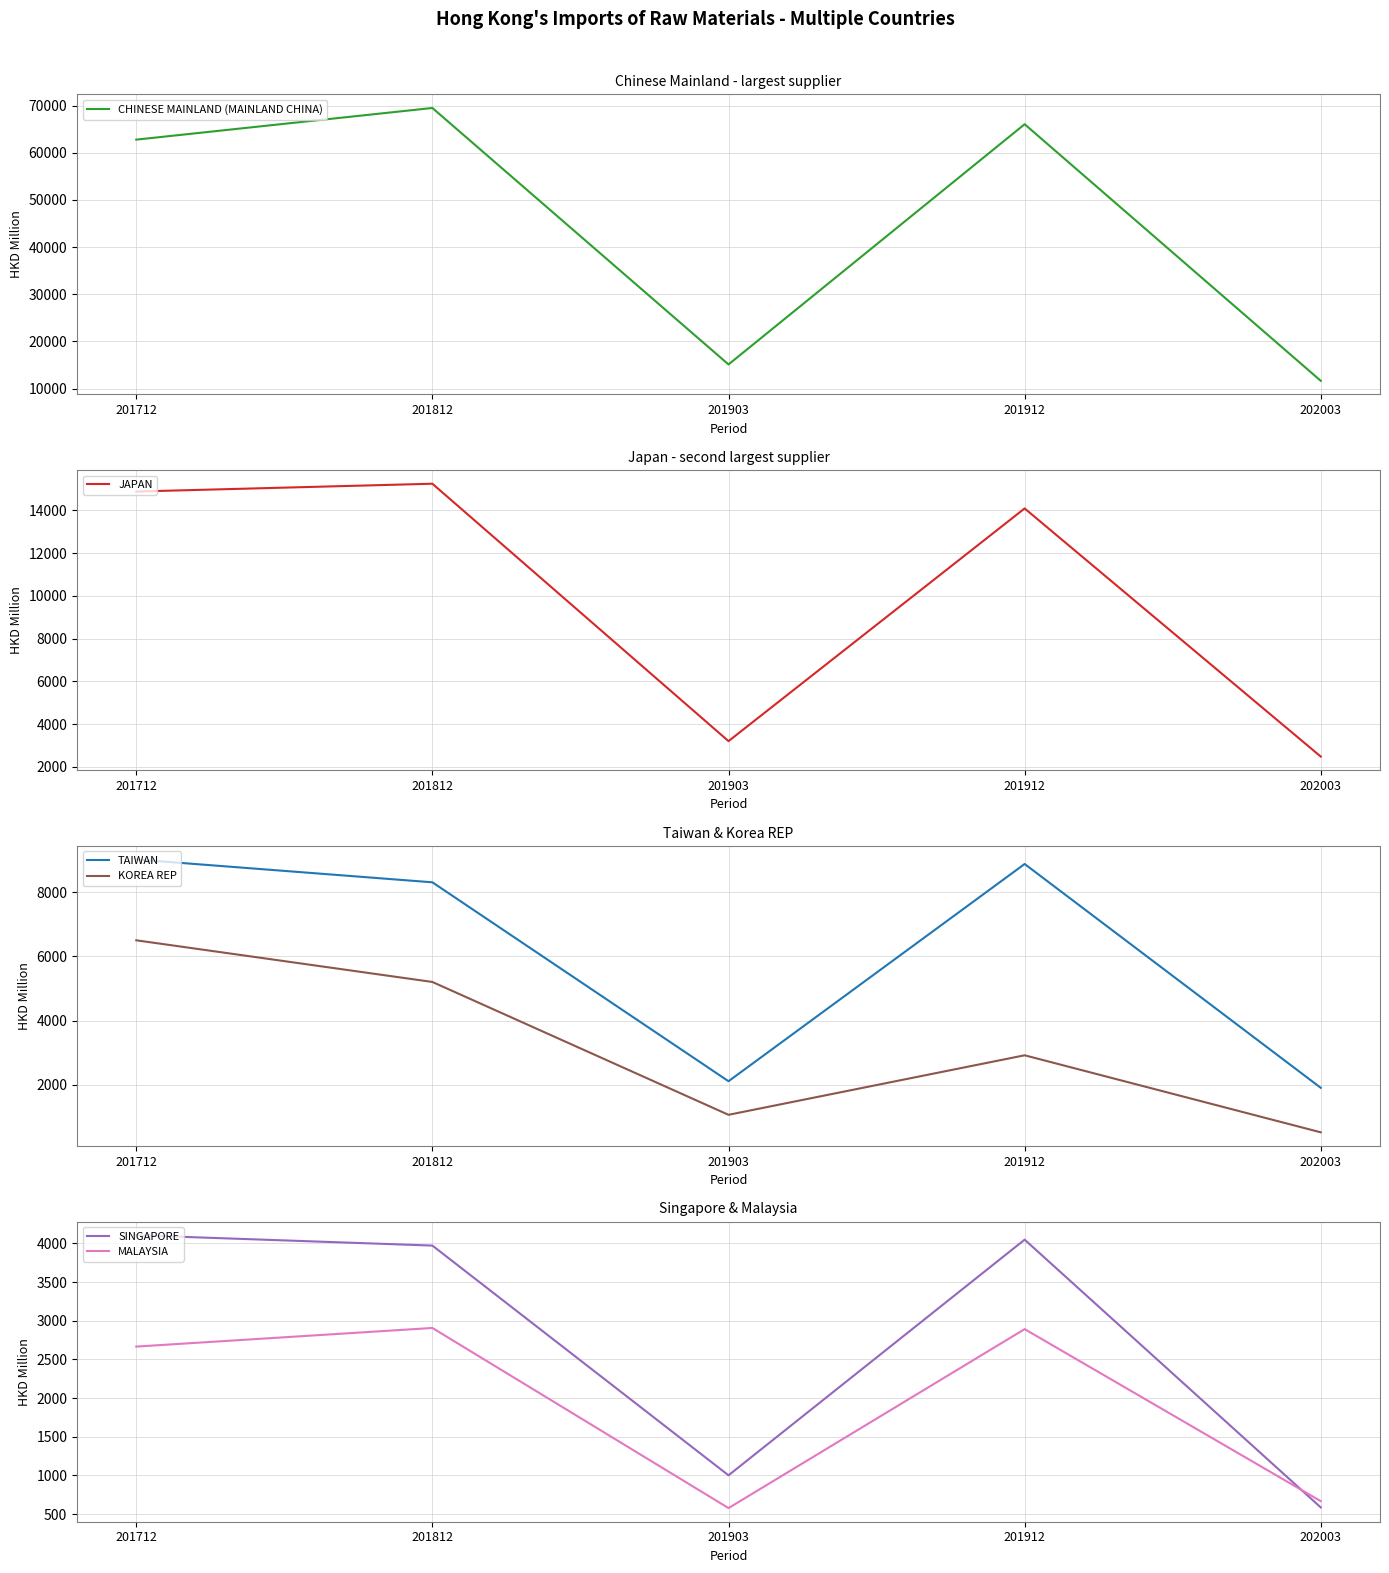

At which label does CHINESE MAINLAND (MAINLAND CHINA) first exceed 62775?

201712